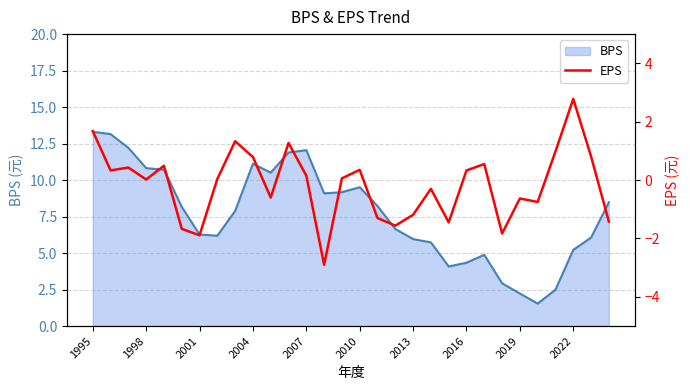

What is the minimum value for BPS?

1.5